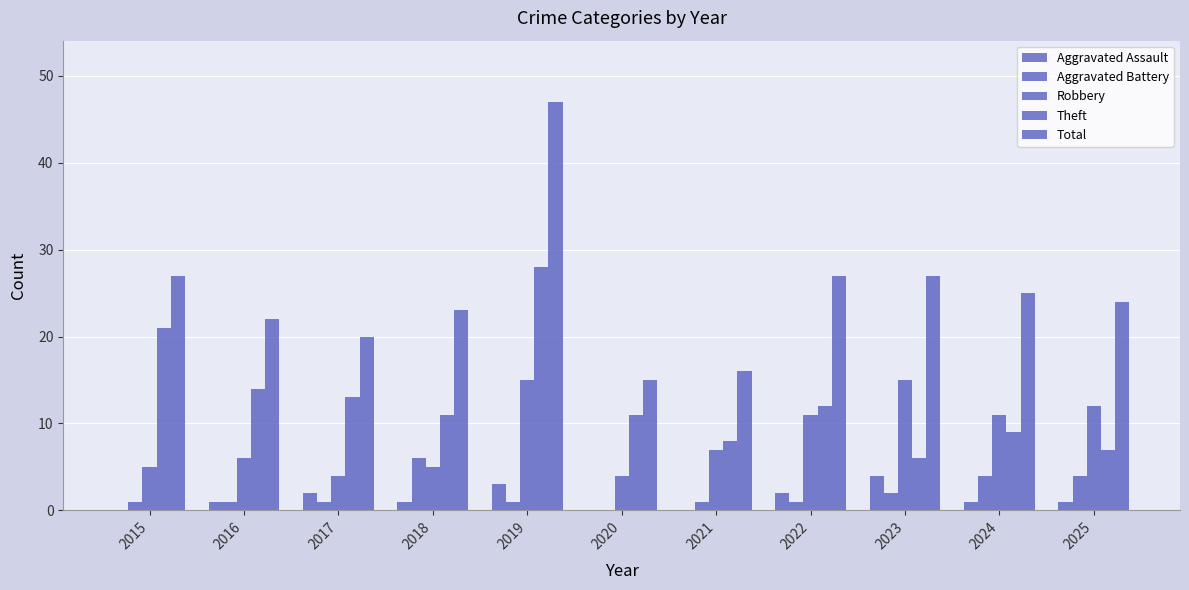

Which category has the lowest value in the Total series?

2020